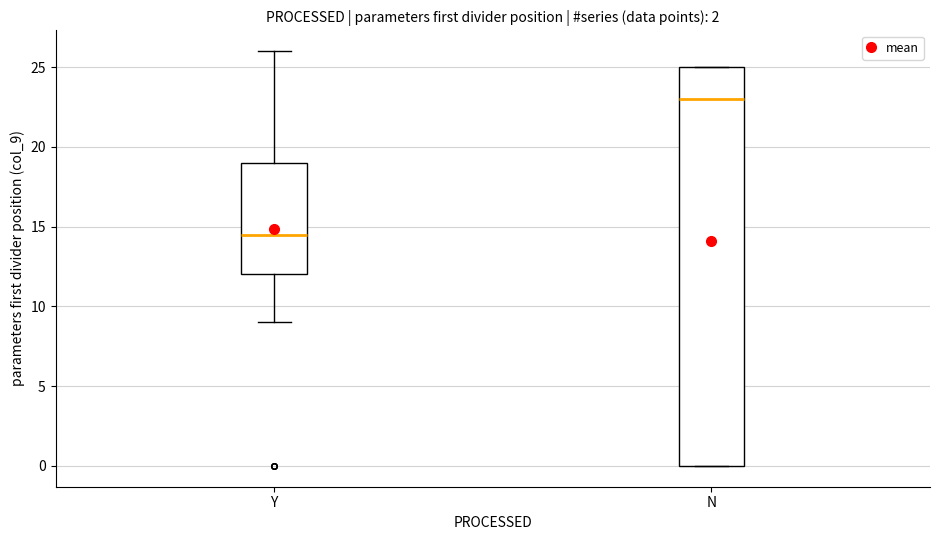

Reading left to right, read every box against the y-axis: the position of its median line, the range the box covers, and the ends of its whiskers. The values are not printed on the chart, so give them approximately, as read against the axis.

Y: median 14.5, box 12.0 to 19.0, whiskers 9.0 to 26.0
N: median 23.0, box 0.0 to 25.0, whiskers 0.0 to 25.0